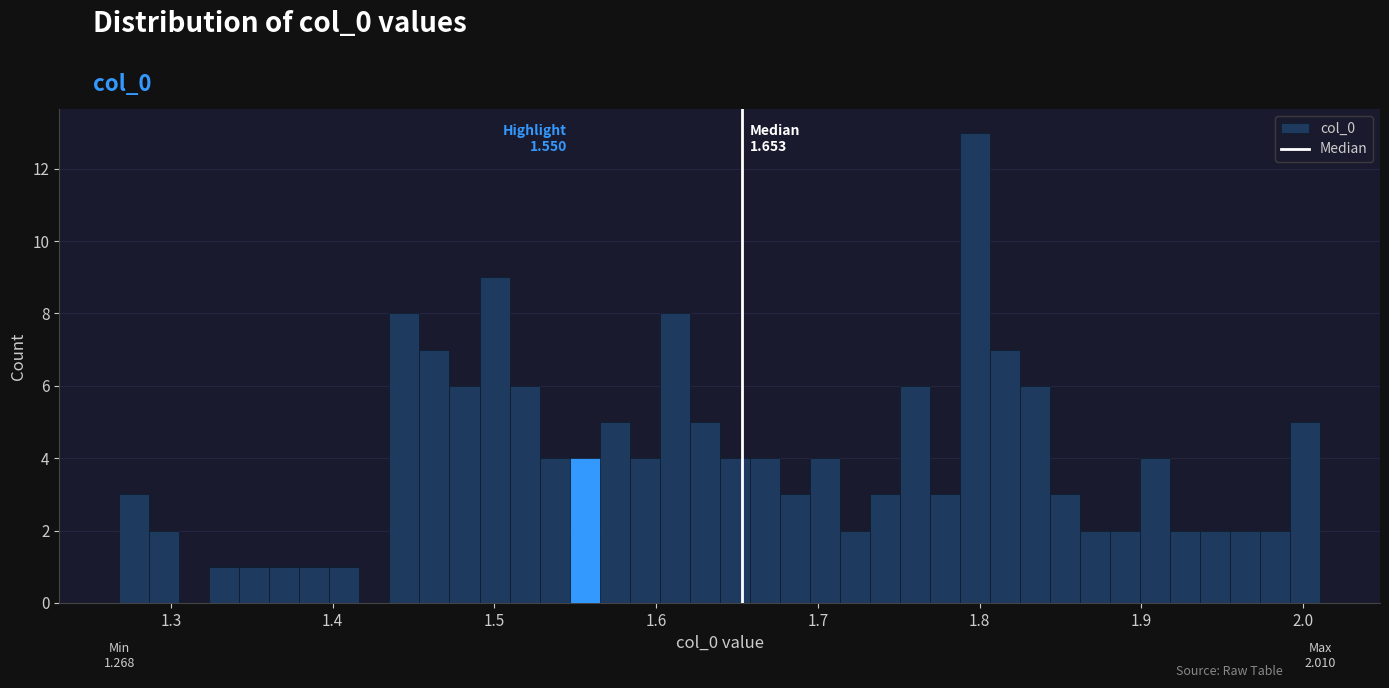

Read against the x-axis, roughly where is the centre of the tallest bar?

1.80